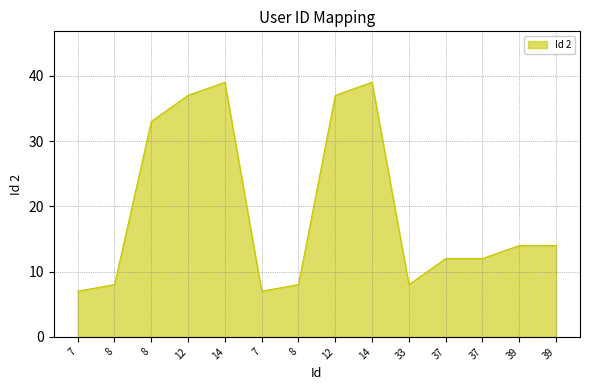

How many lines are shown in the chart?

1